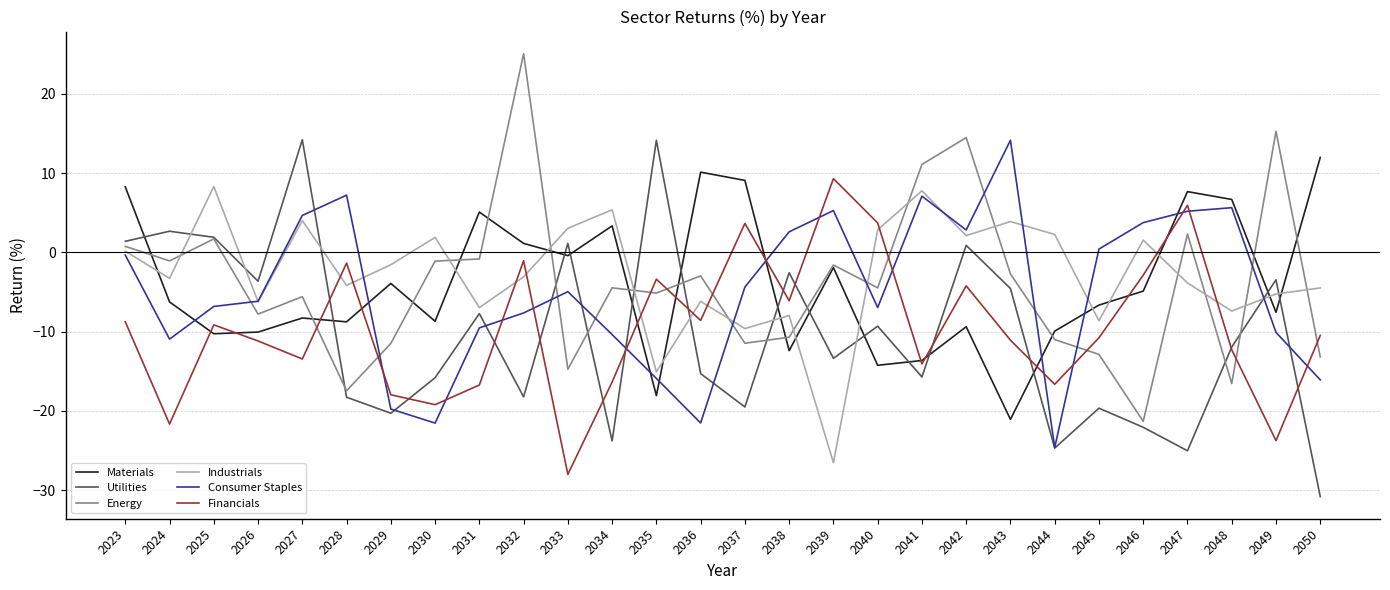

Which label corresponds to the smallest value in the chart?

2050